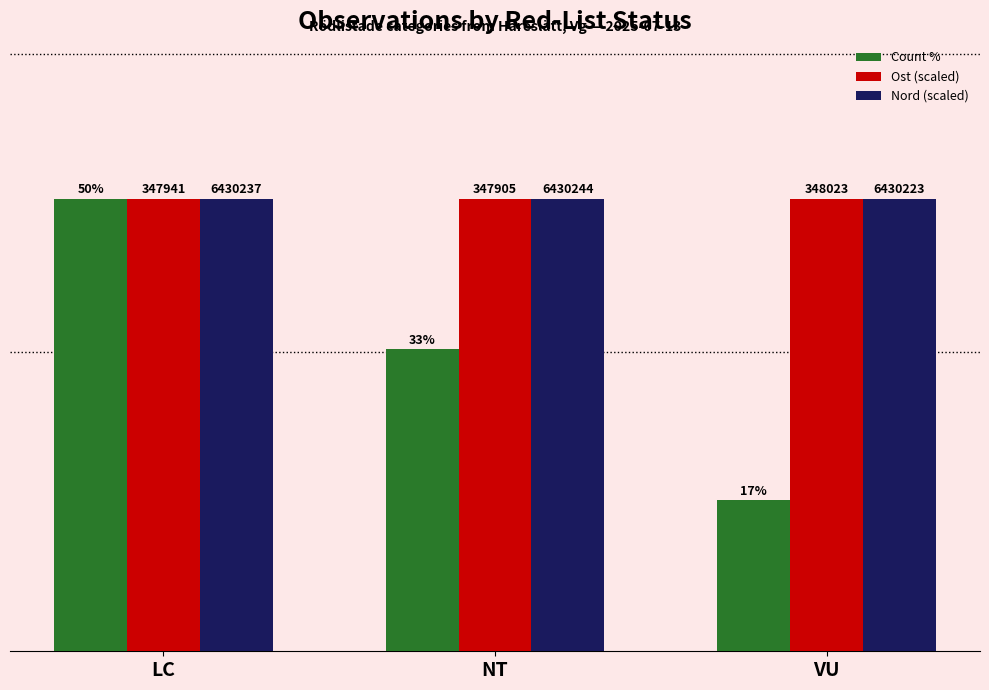

Are the bars grouped side by side (vs. stacked)?

Yes